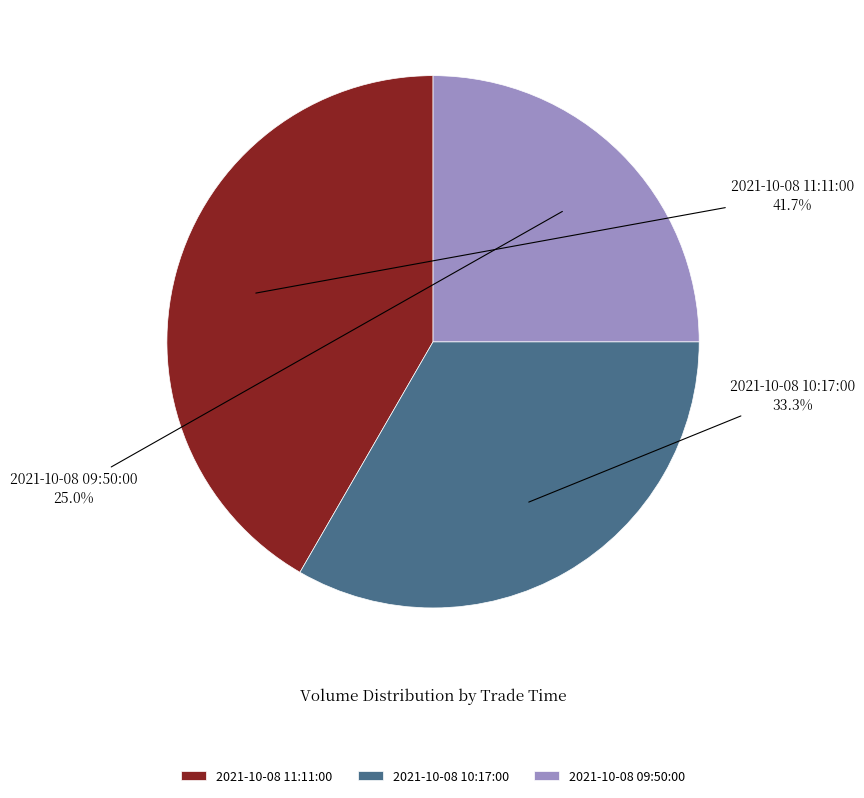

How many slices are in this pie chart?

3